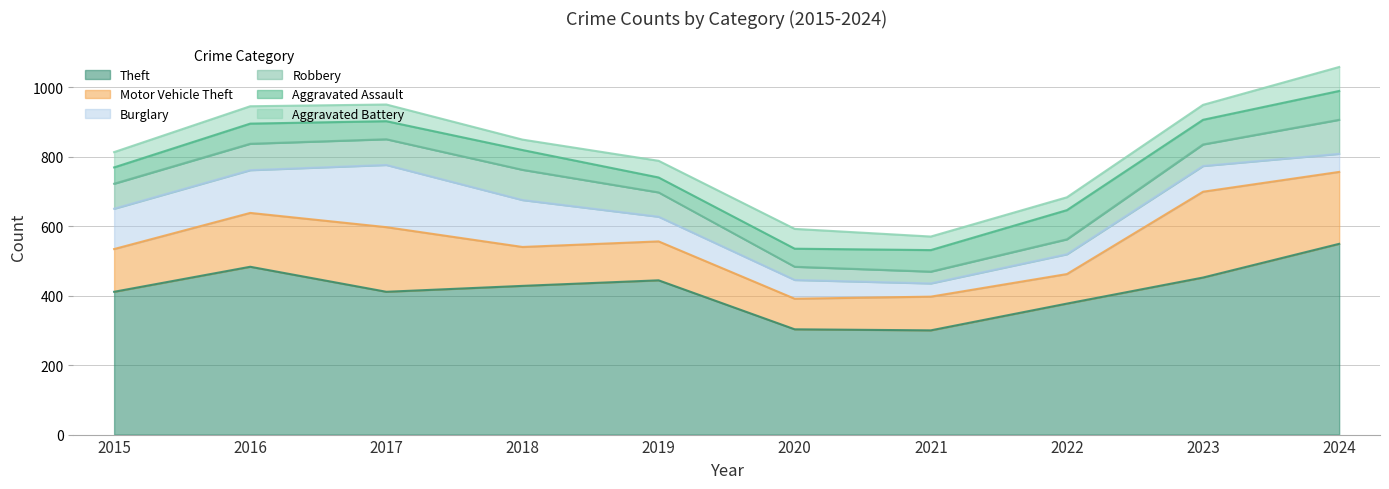

Which category has the lowest value across all series?

2018